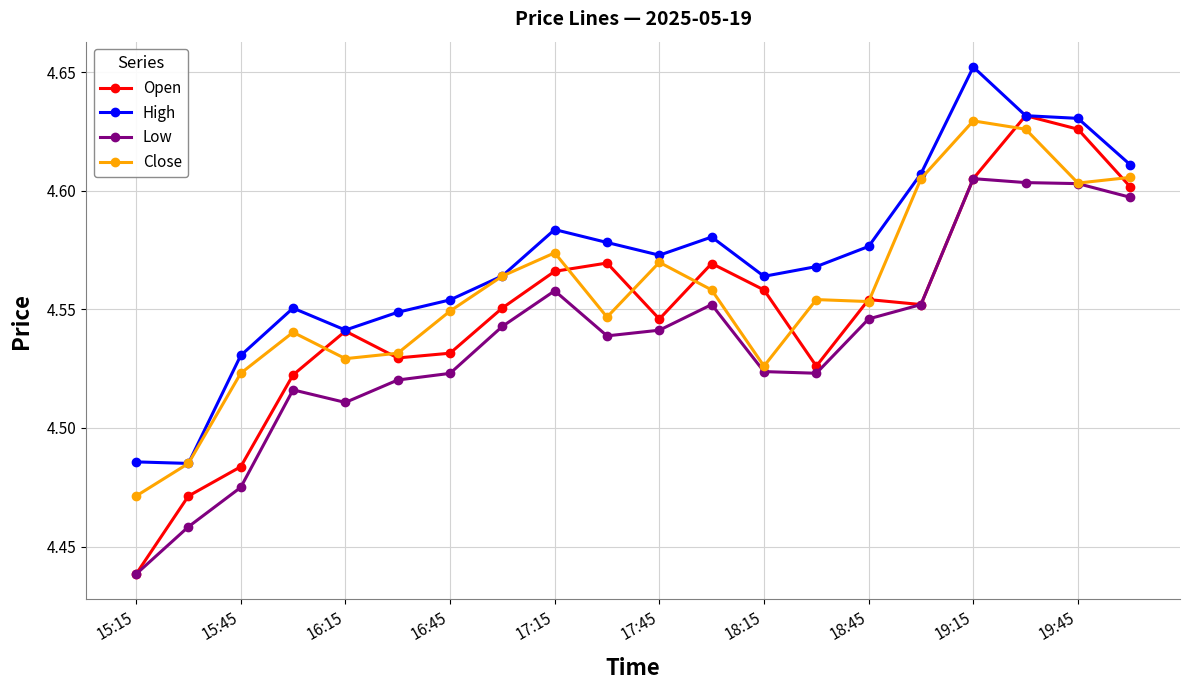

True or false: High has more than 2 interior local peaks.

True